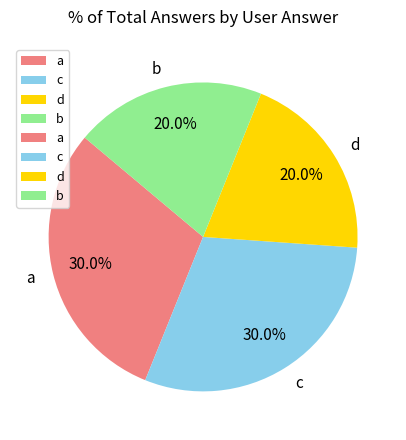

What is the ratio of the value at d to the value at c?

0.7